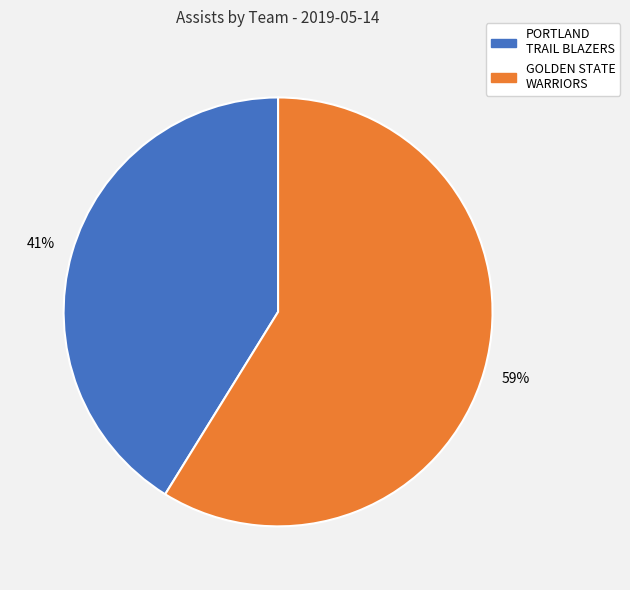

To the nearest percent, what is the average slice percentage?

50%